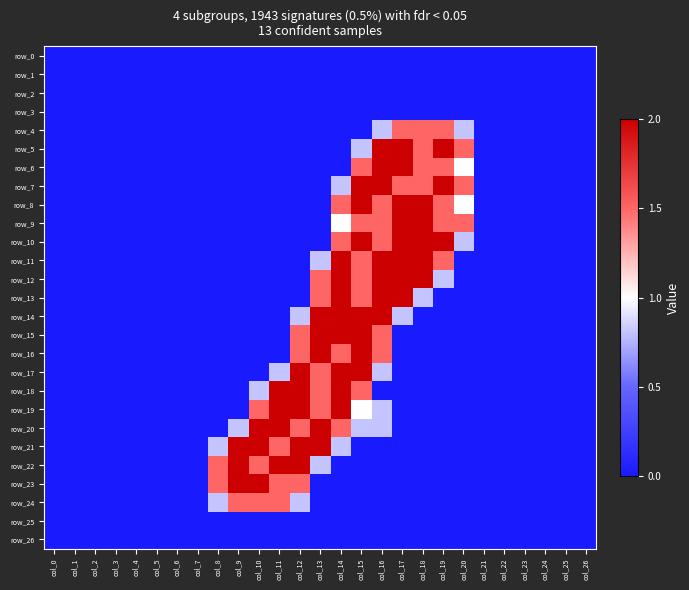

How many positive values does the row_14 series have?

6